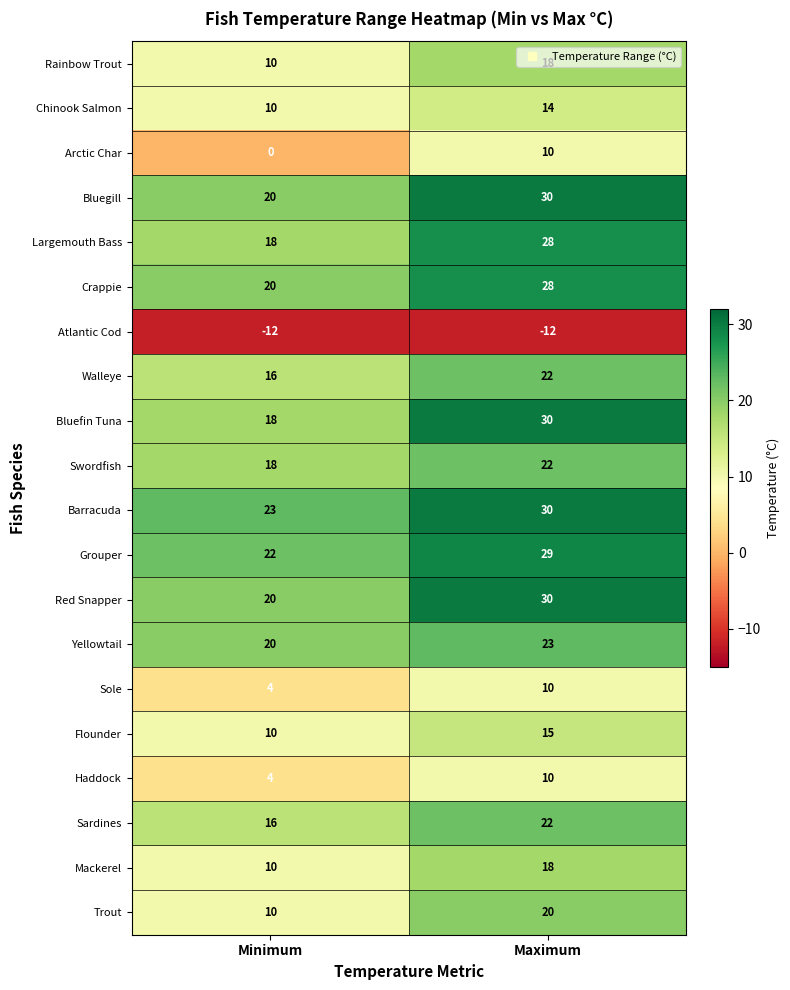

Which series has the widest spread of values?

Bluefin Tuna